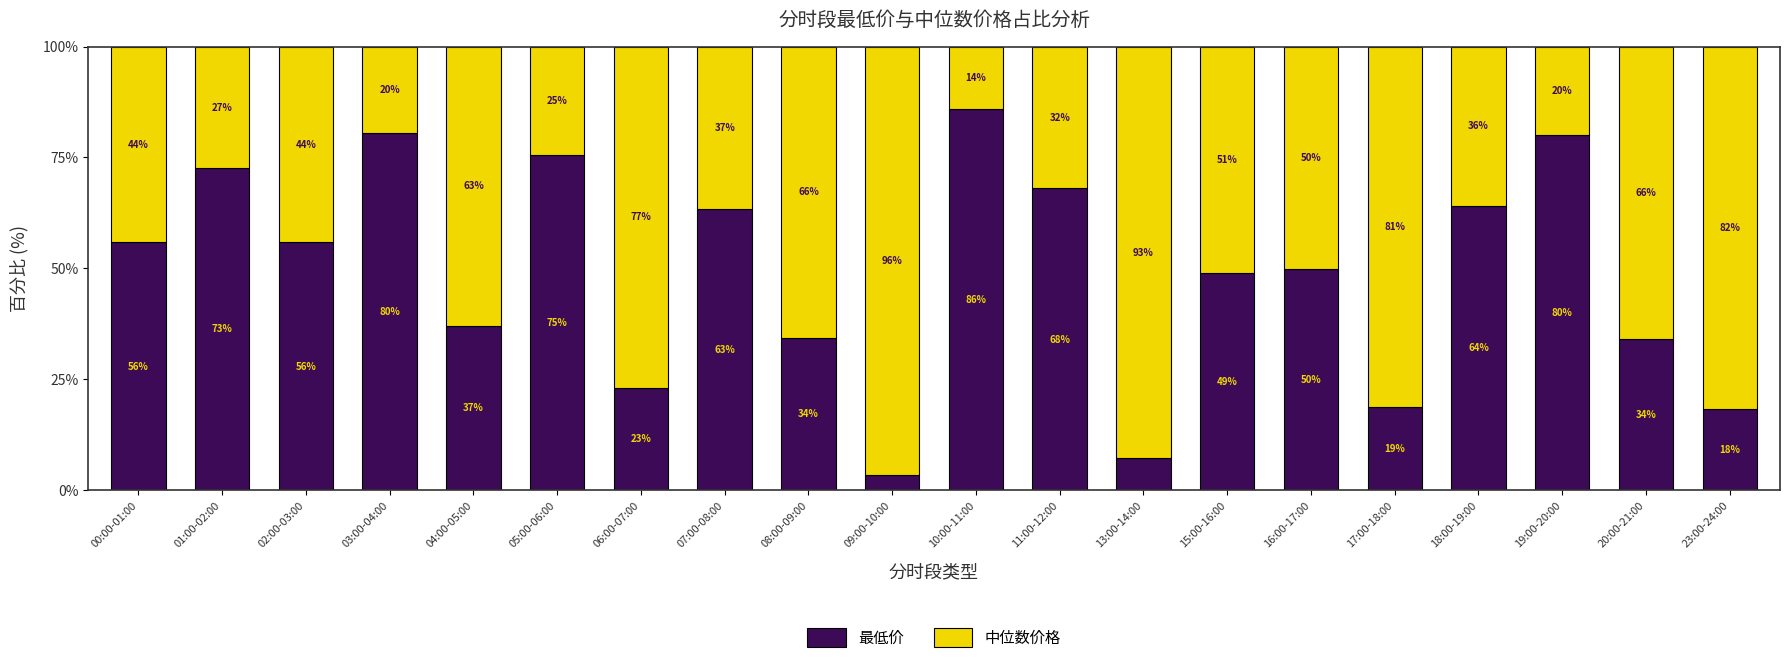

The value of 最低价 at 04:00-05:00 is 56.1. True or false?

False